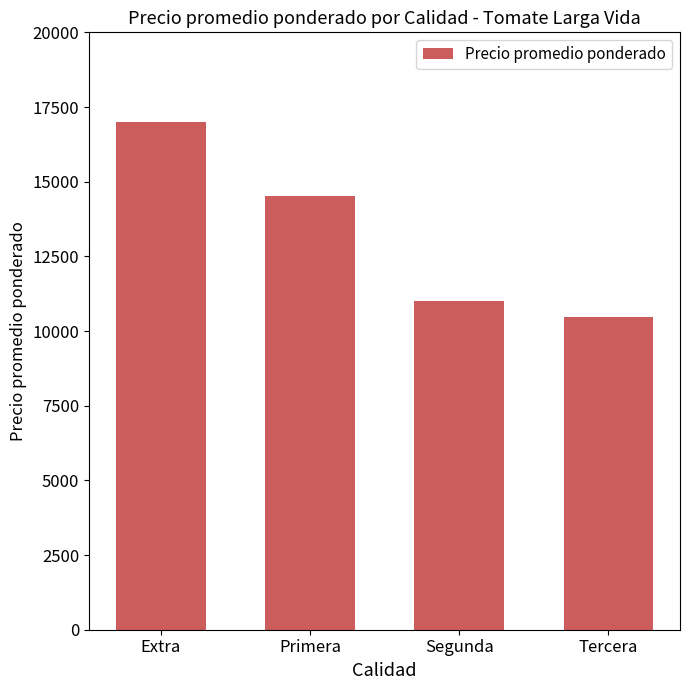

At which category does the chart reach its minimum across all series?

Tercera